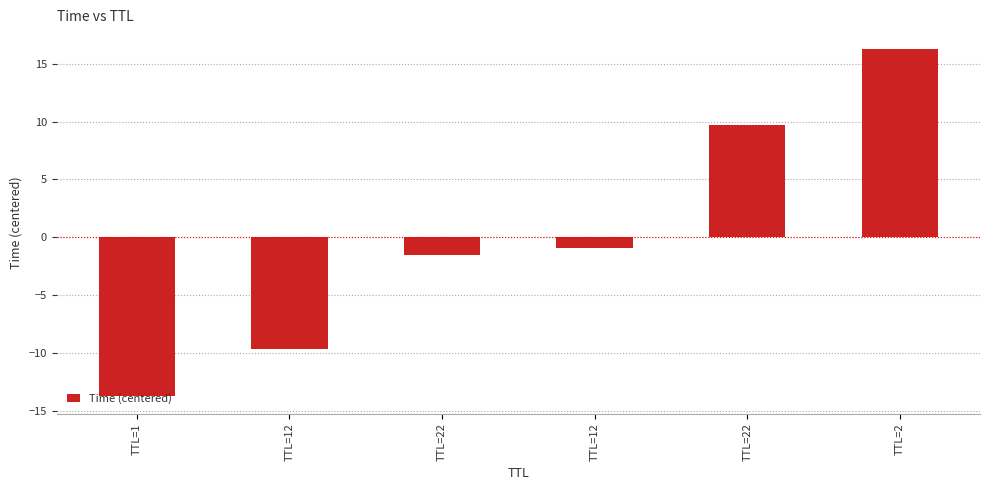

What is the label of the 6th bar from the right?

TTL=1